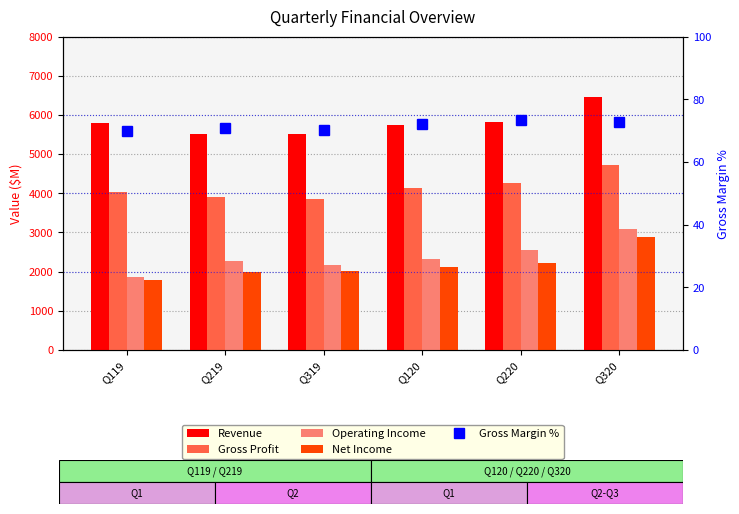

Reading left to right, extract all data points from this chart.

Revenue: 5789.0	5517.0	5515.0	5742.0	5821.0	6467.0
Gross Profit: 4041.0	3915.0	3862.0	4143.0	4269.0	4709.0
Operating Income: 1864.0	2269.0	2168.0	2319.0	2561.0	3087.0
Net Income: 1790.0	1992.0	2018.0	2121.0	2220.0	2885.0
Gross Margin %: 69.8	71.0	70.0	72.2	73.3	72.8